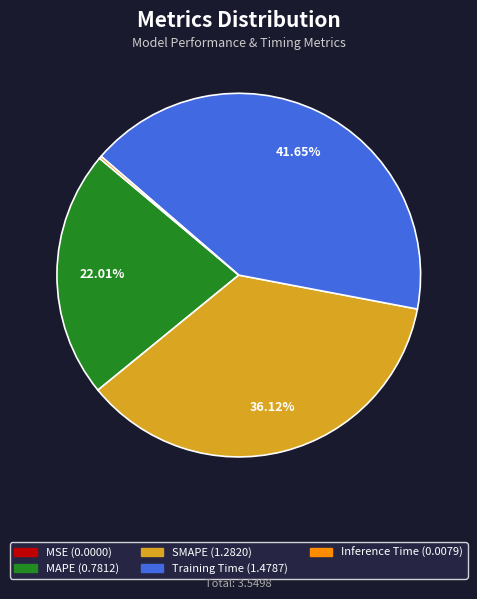

What is the total percentage of MAPE and Training Time?

63.7%